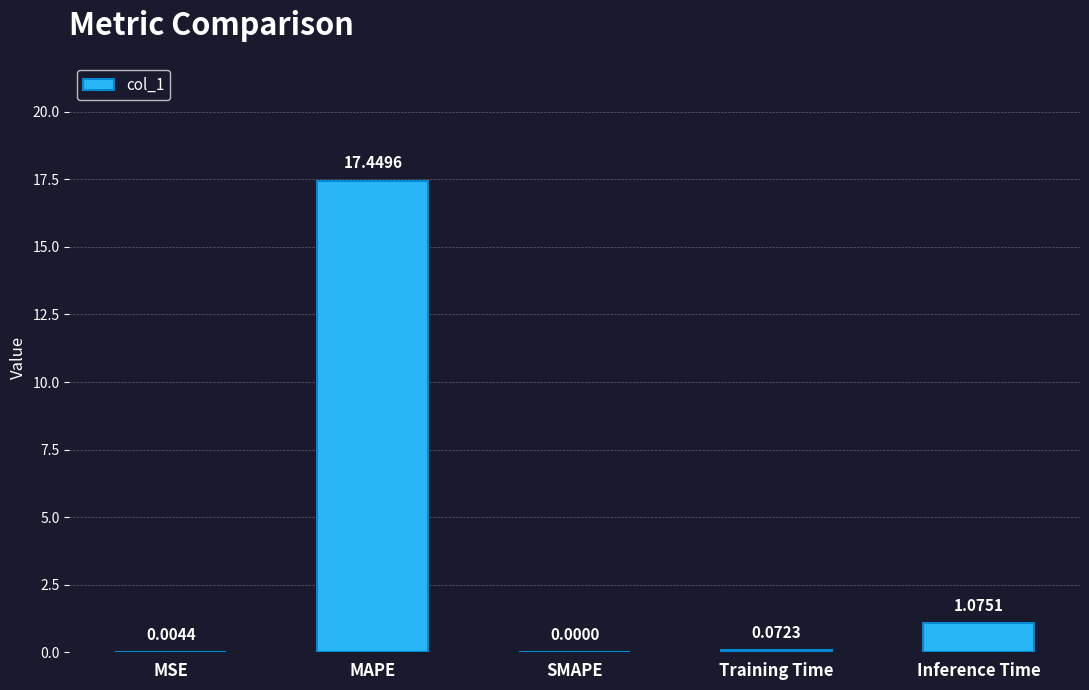

At which label is the value closest to 8?

Inference Time